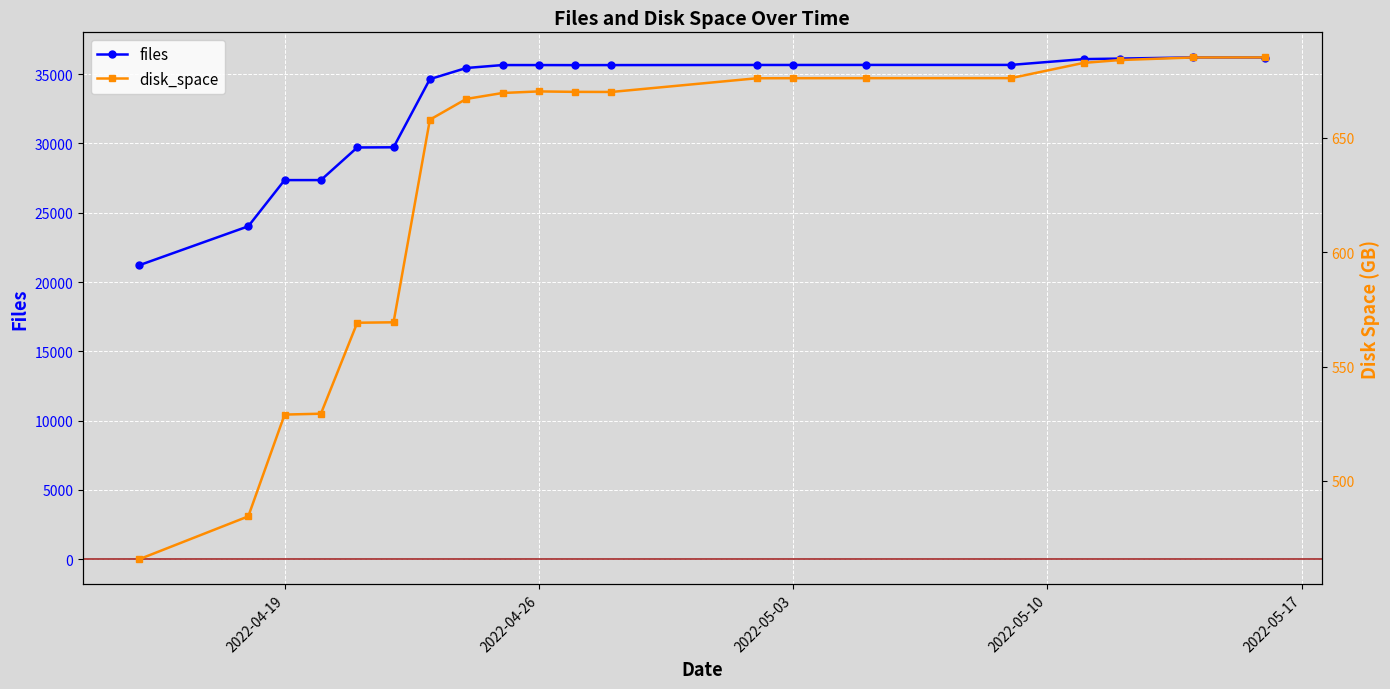

What is the minimum value for files?

21214